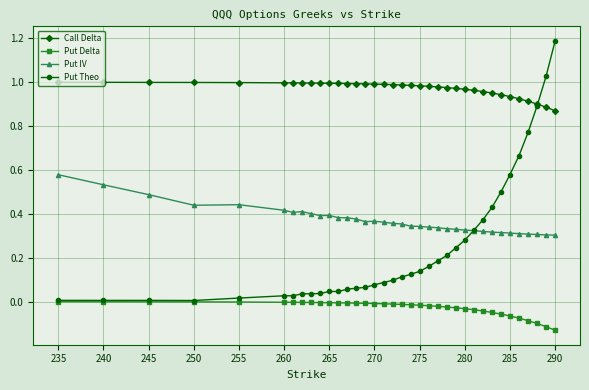

What is the greatest value displayed?

1.2